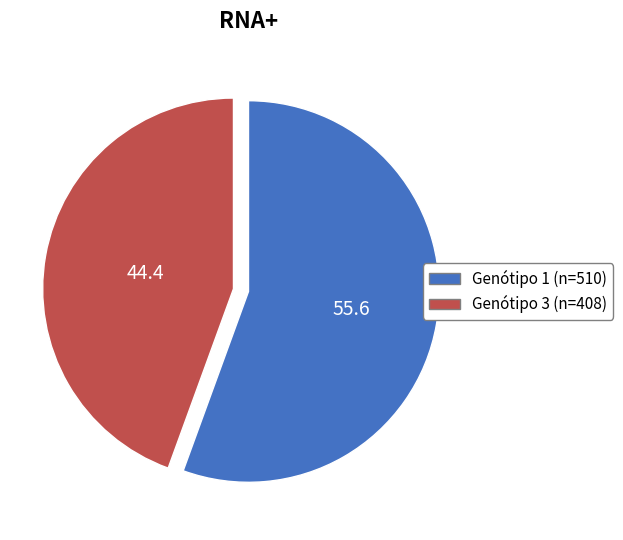

Is there any slice that represents more than half of the pie?

Yes